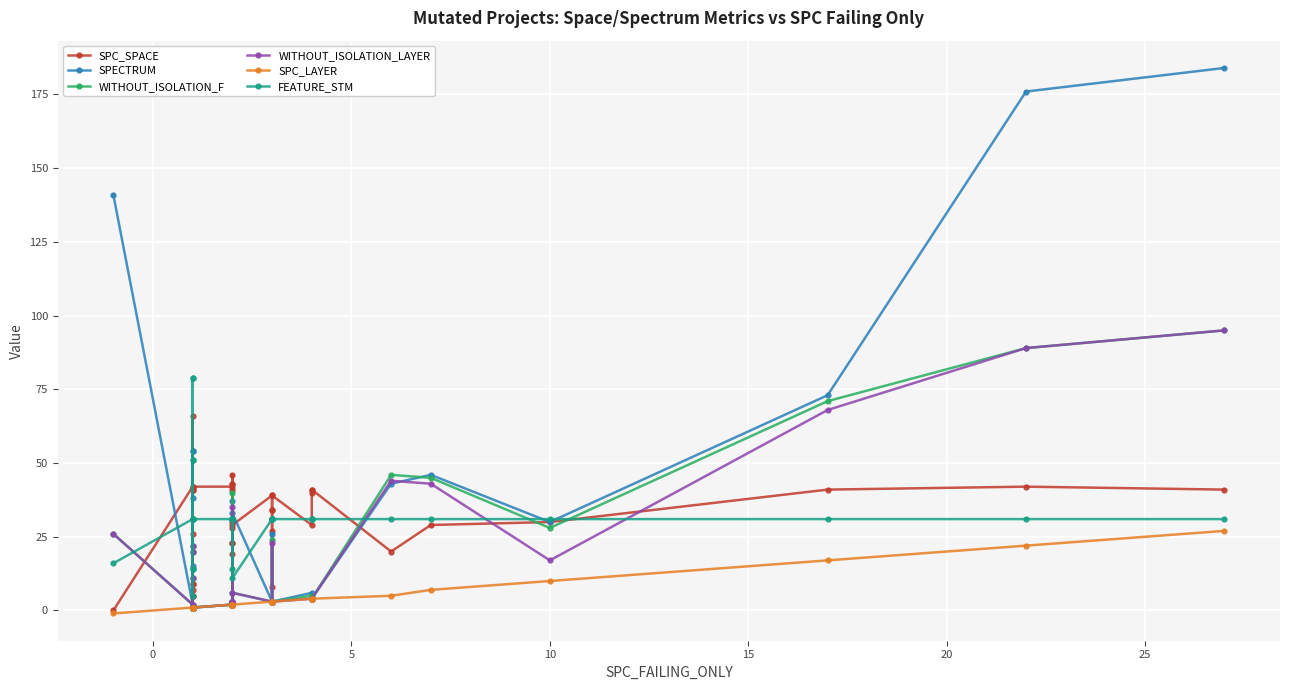

How many times do WITHOUT_ISOLATION_LAYER and SPECTRUM cross each other?

1